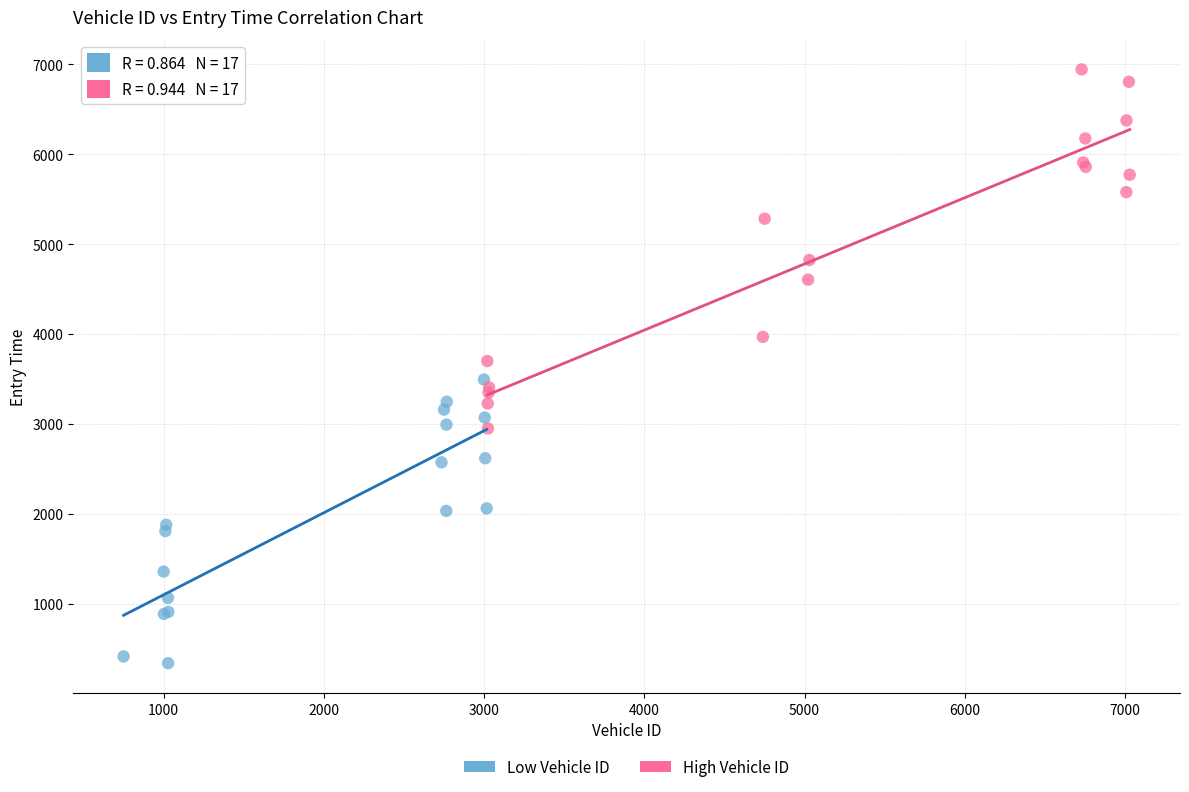

Which series has the largest Y range (max minus min)?

High Vehicle ID